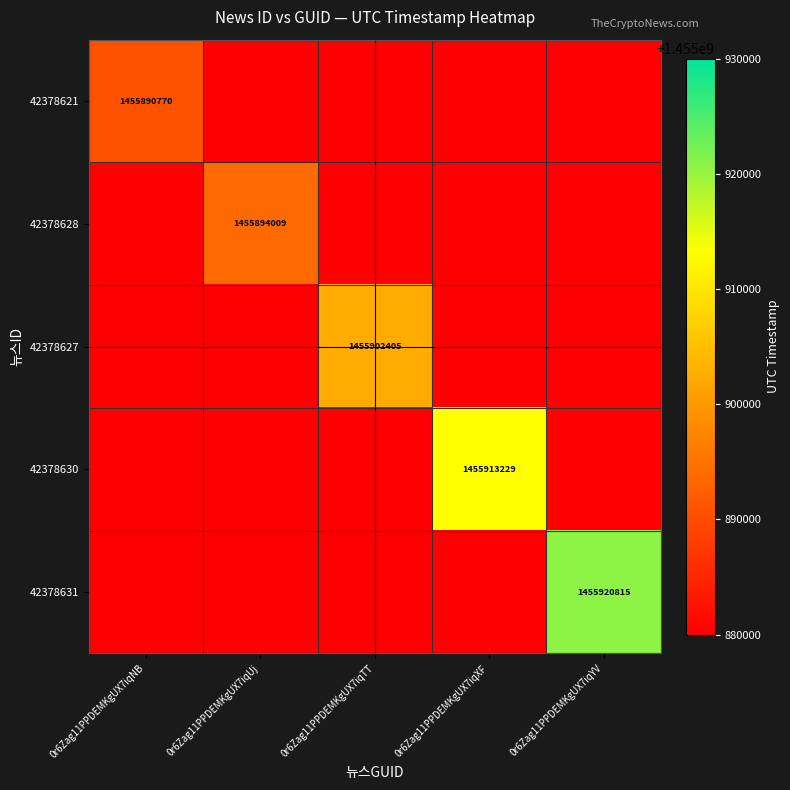

Is the value of 42378628 at 0r6Zag11PPDEMKgUX7iqUj greater than the value of 42378630 at 0r6Zag11PPDEMKgUX7iqYV?

No